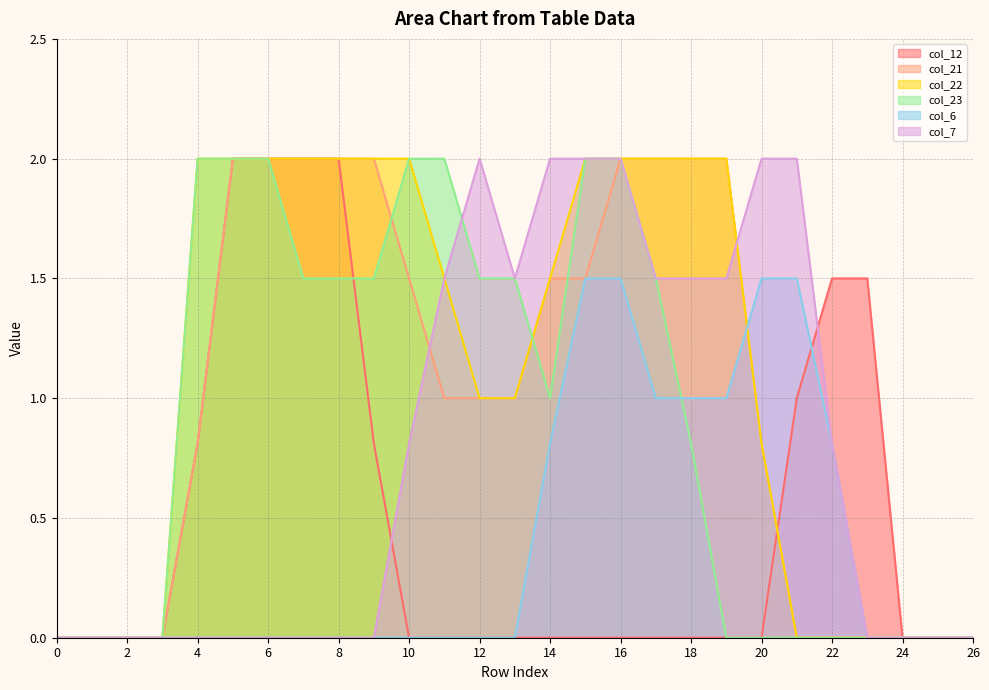

What is the difference between the maximum and minimum values in the col_22 series?

2.0